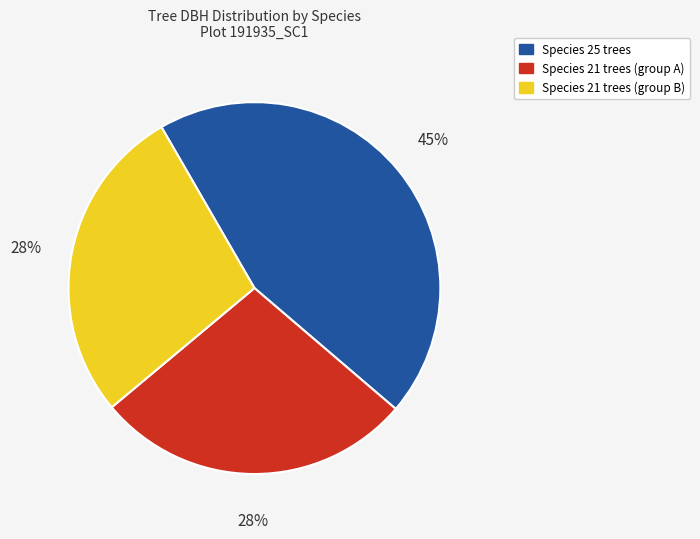

Is there any slice that represents more than half of the pie?

No